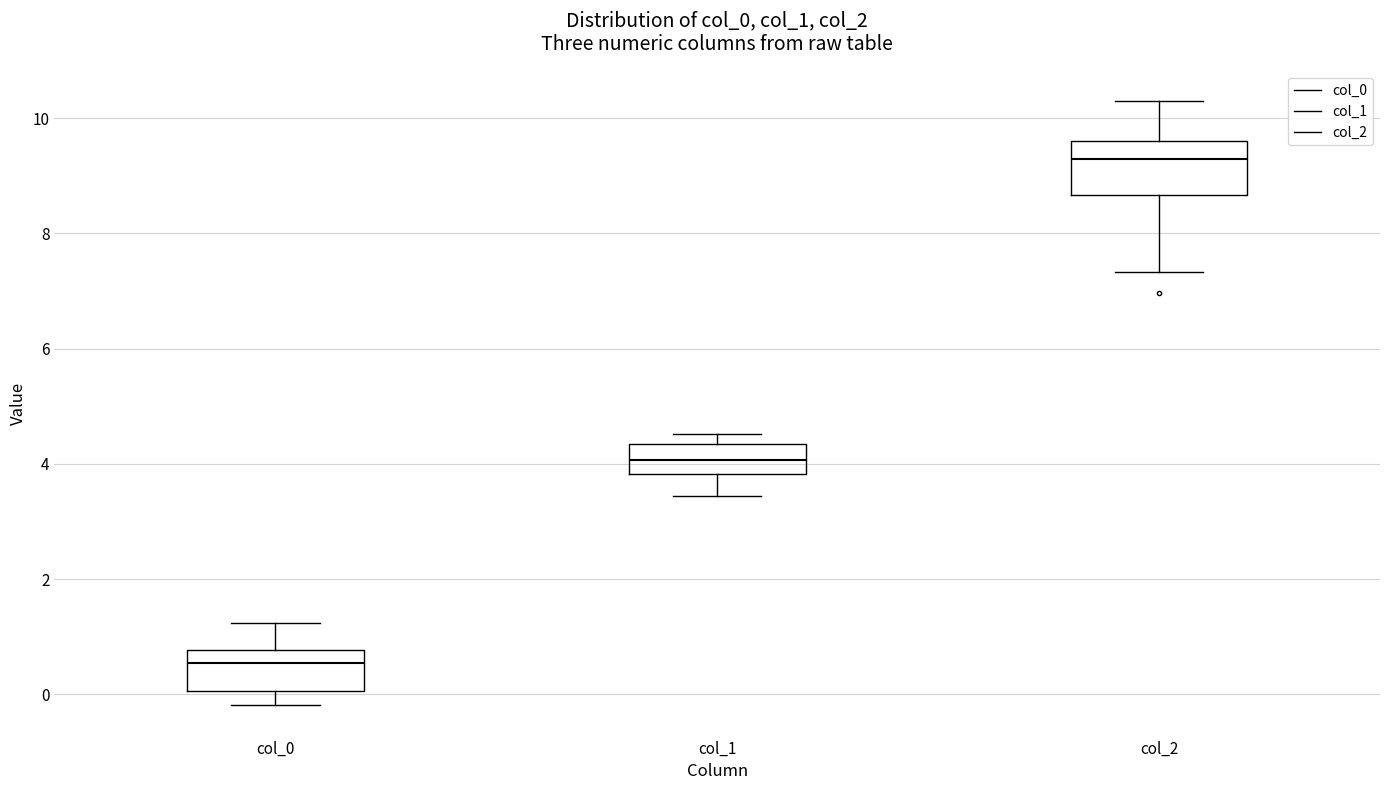

Which box is the tallest, from its lower edge to its upper edge?

col_2